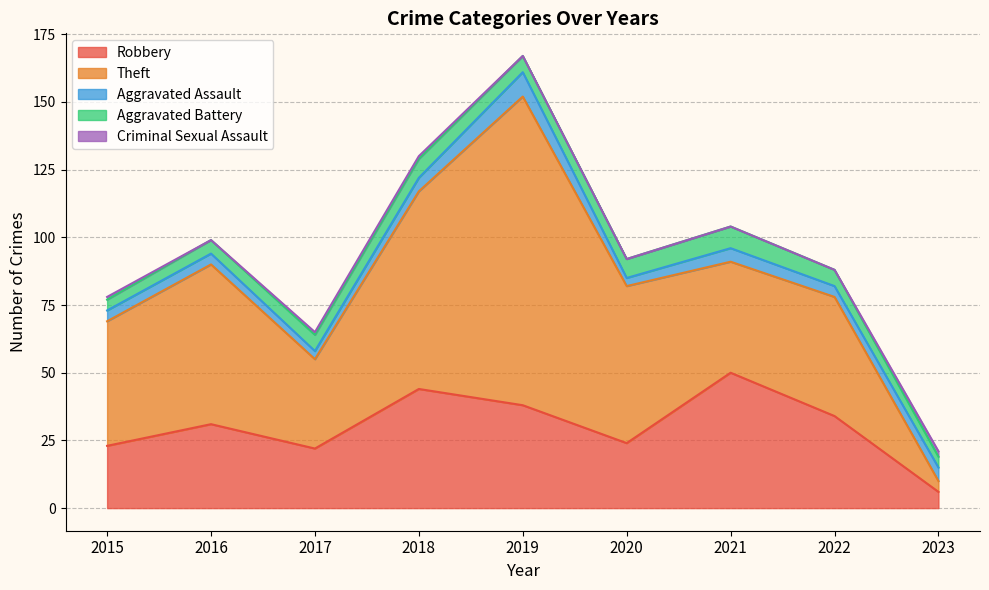

In Theft, how many points are lower than both neighbors (excluding endpoints)?

2